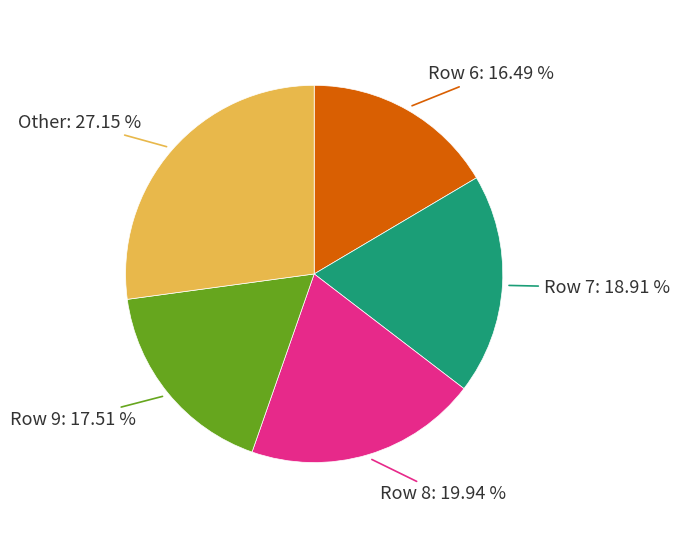

How many segments does this pie chart have?

5